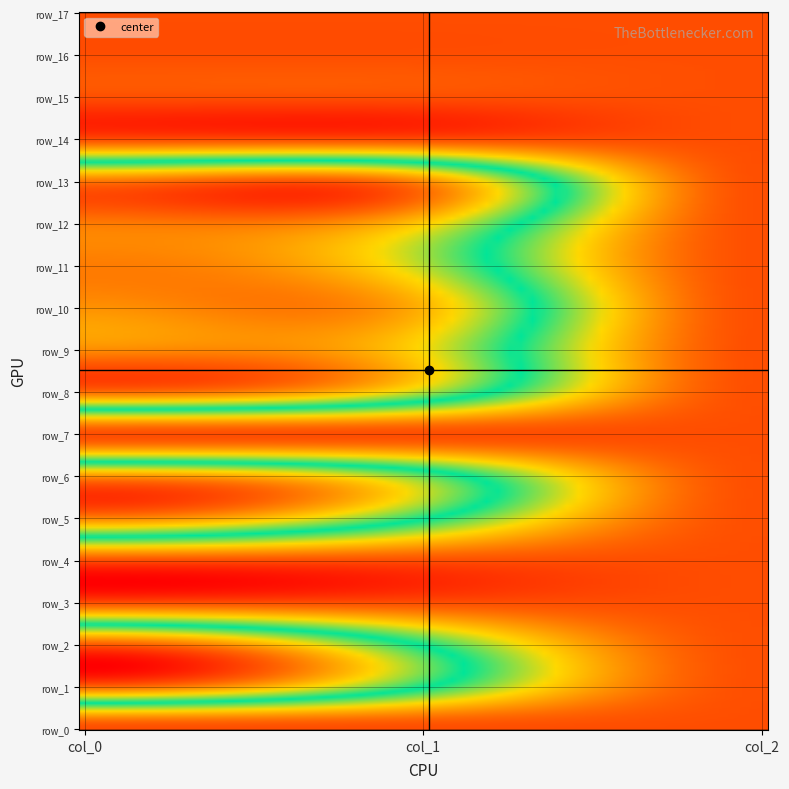

Which series has the largest total across all categories?

row_13